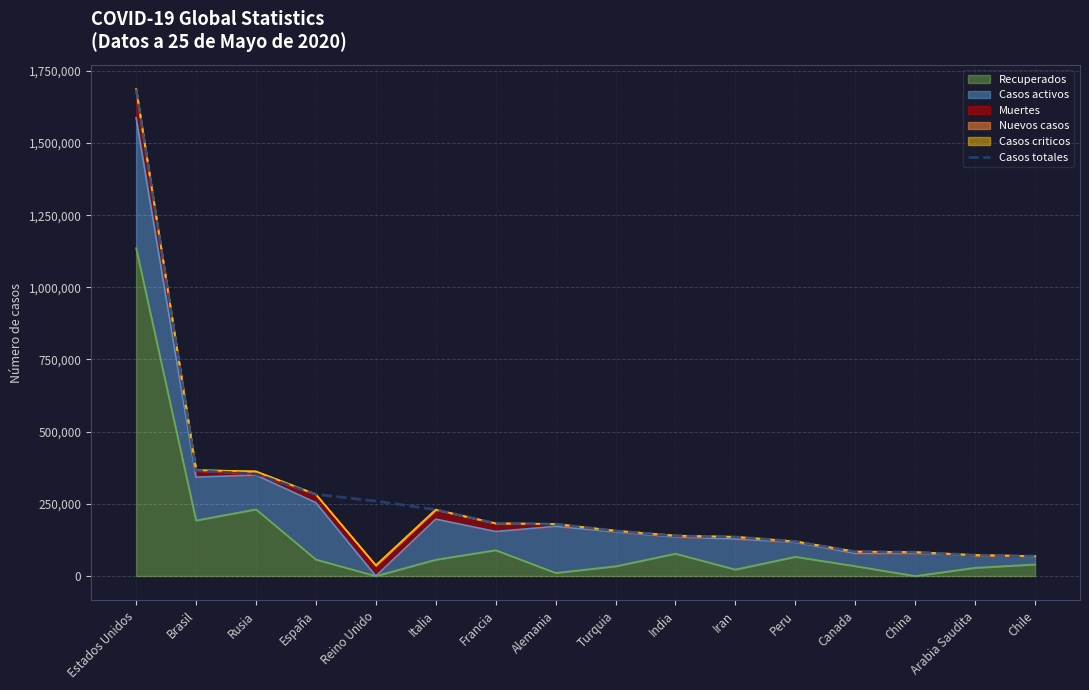

Count the number of categories in the chart.

16